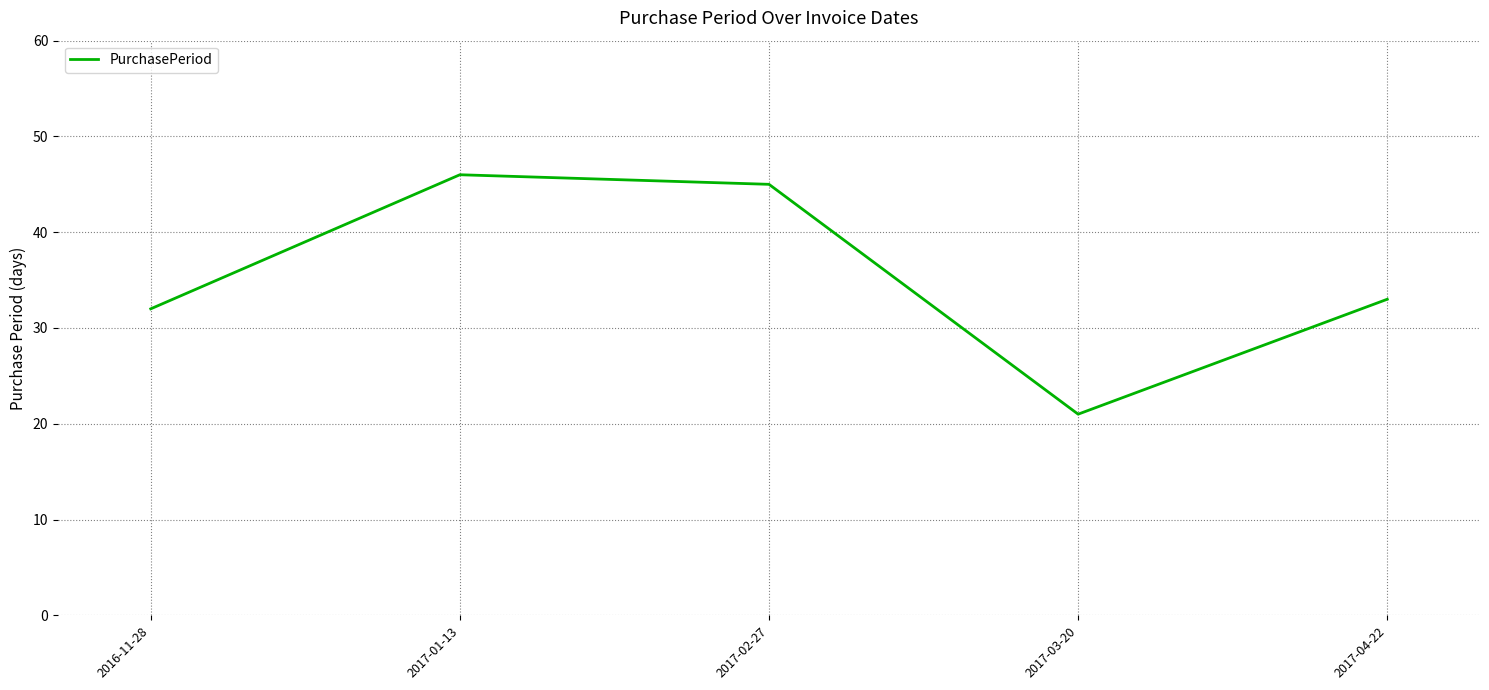

How many lines are shown in the chart?

1